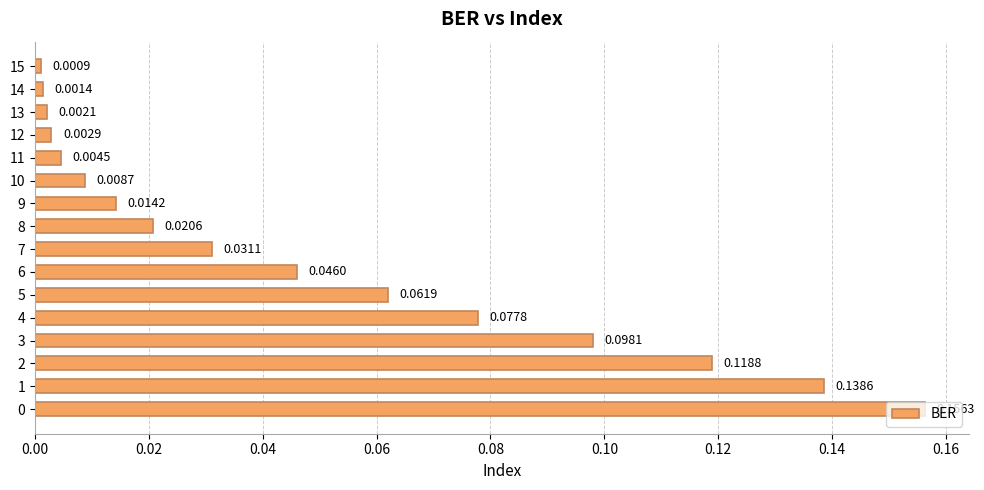

How many bars are there in total?

16